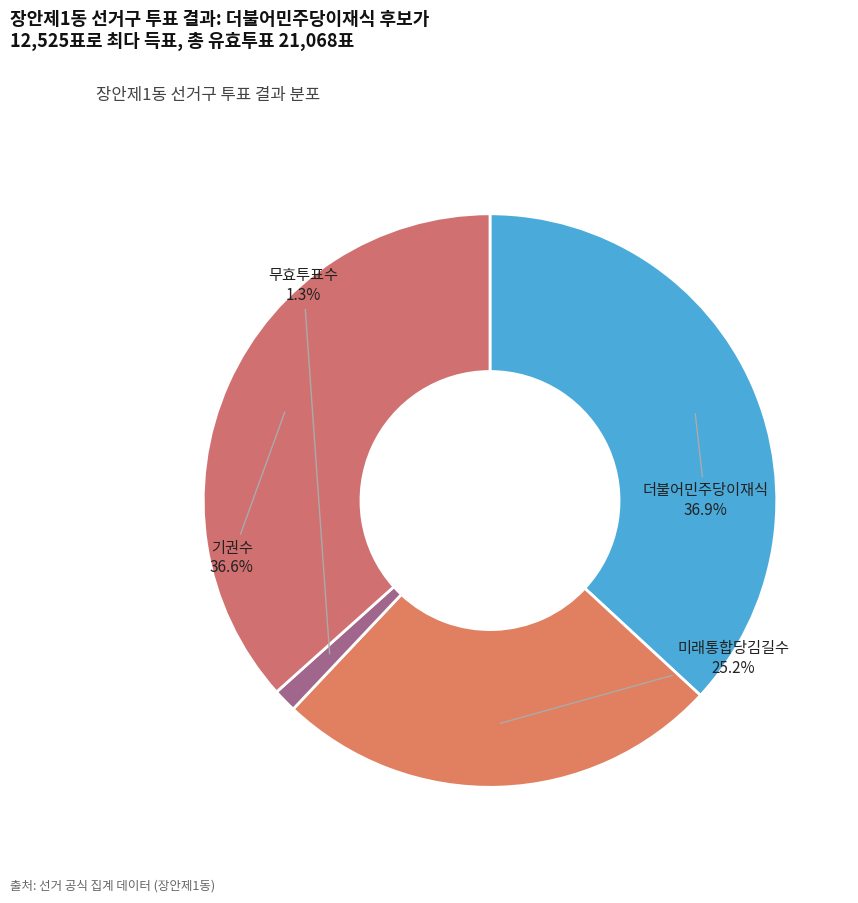

True or false: 무효투표수 accounts for 1% of the total.

True